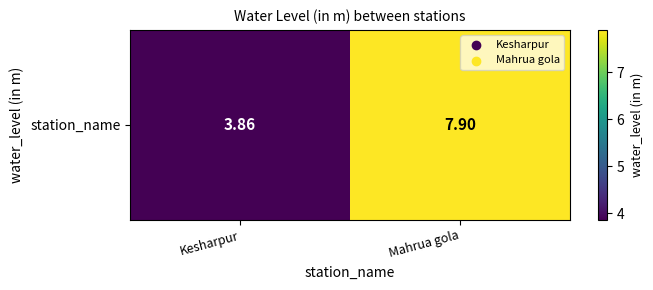

What is the sum of the values at Mahrua gola and Kesharpur?

11.8